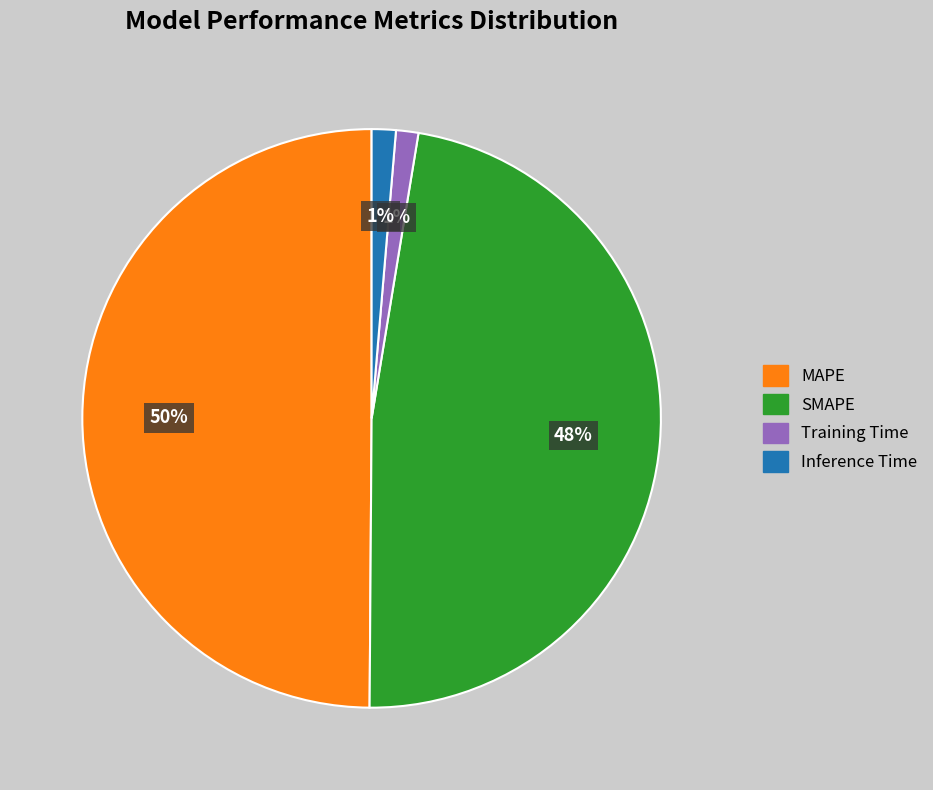

How many segments does this pie chart have?

4